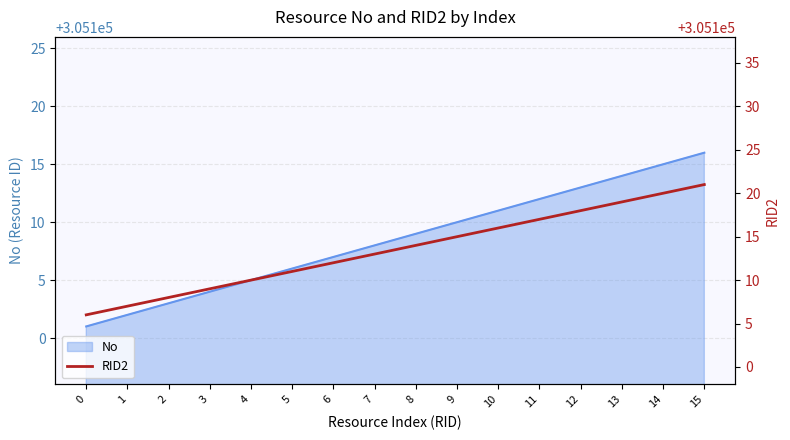

Which has a higher value, 12 or 15?

15